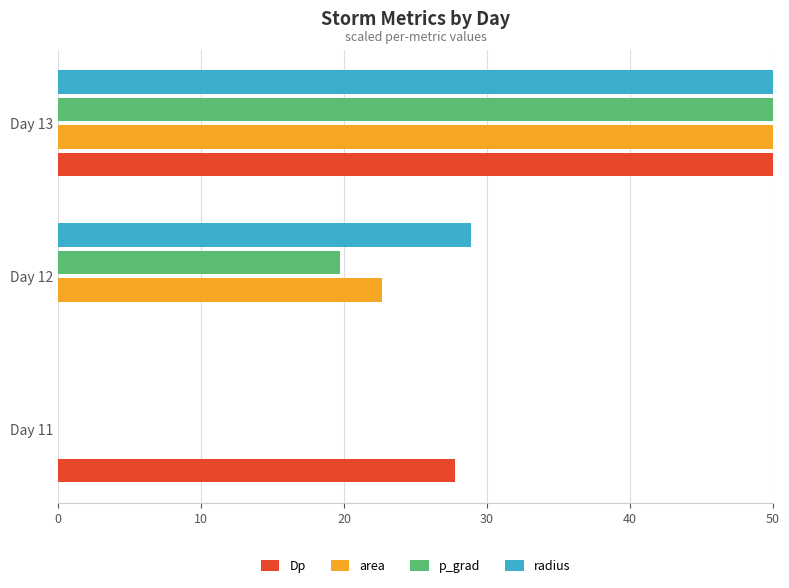

Which category has the highest value in the radius series?

Day 13